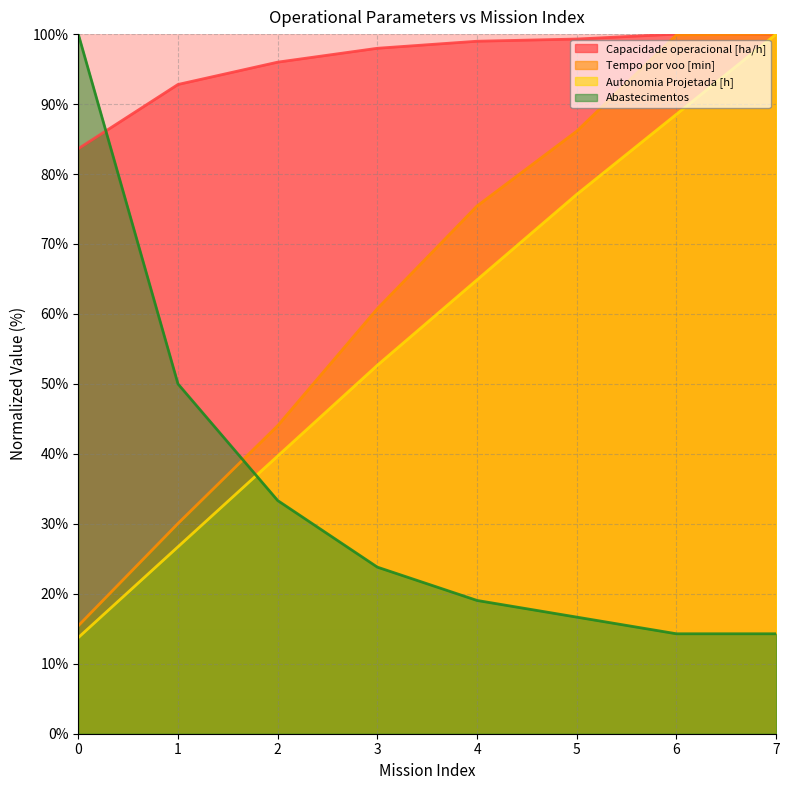

True or false: Tempo por voo [min] has a value of 99.9 at 6.

True